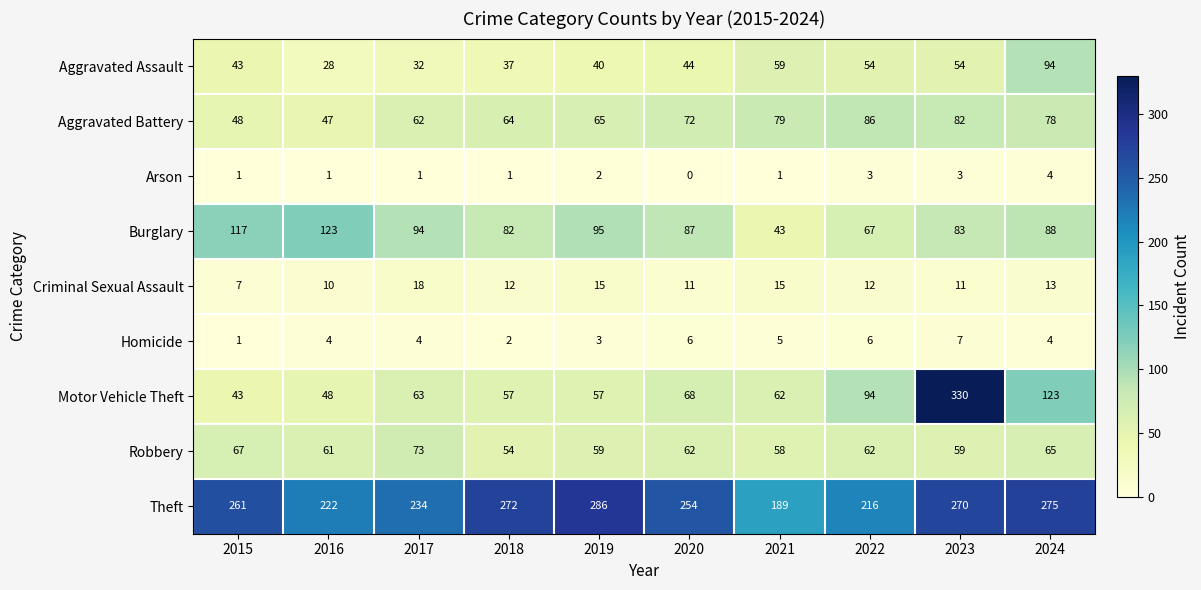

The value of Aggravated Assault at 2019 is 40. True or false?

True